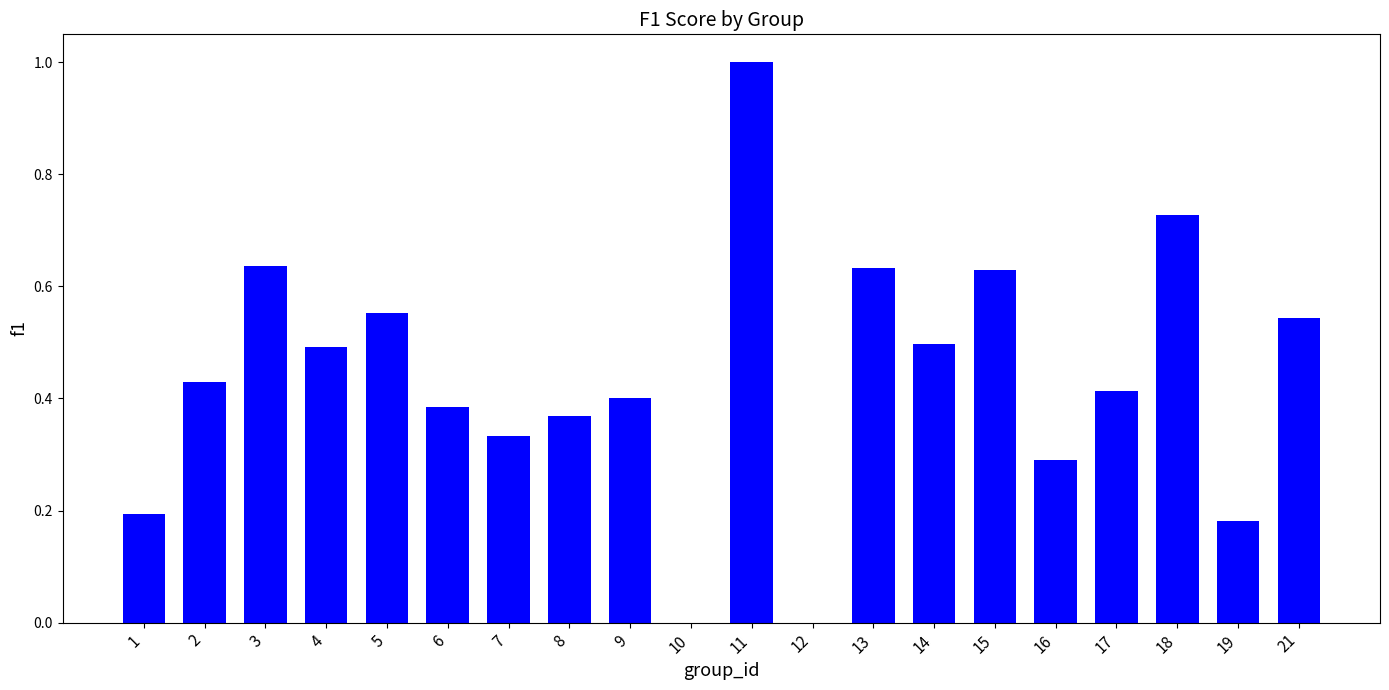

What is the sum of all values?

8.7